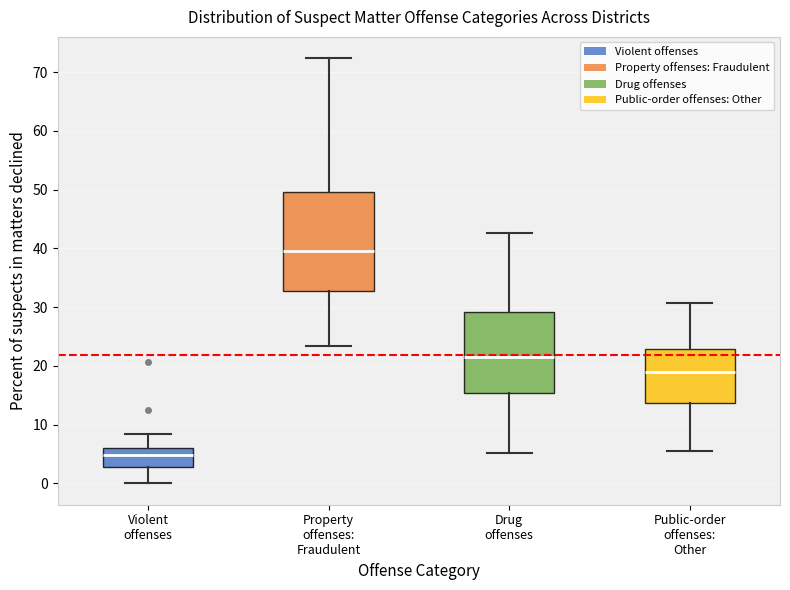

Reading left to right, read every box against the y-axis: the position of its median line, the range the box covers, and the ends of its whiskers. The values are not printed on the chart, so give them approximately, as read against the axis.

Violent offenses: median 5, box 3 to 6, whiskers 0 to 9
Property offenses: Fraudulent: median 40, box 33 to 50, whiskers 23 to 72
Drug offenses: median 22, box 15 to 29, whiskers 5 to 43
Public-order offenses: Other: median 19, box 14 to 23, whiskers 6 to 31